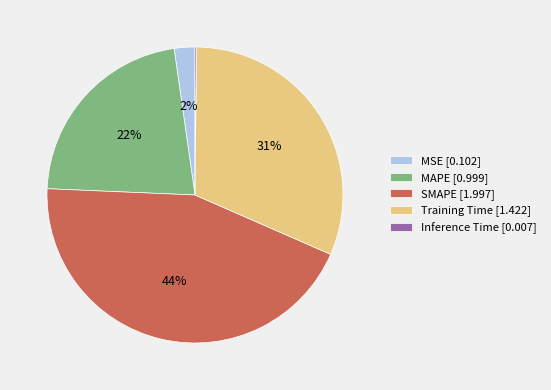

To the nearest percent, what is the difference between the MSE and Training Time slice percentages?

29%